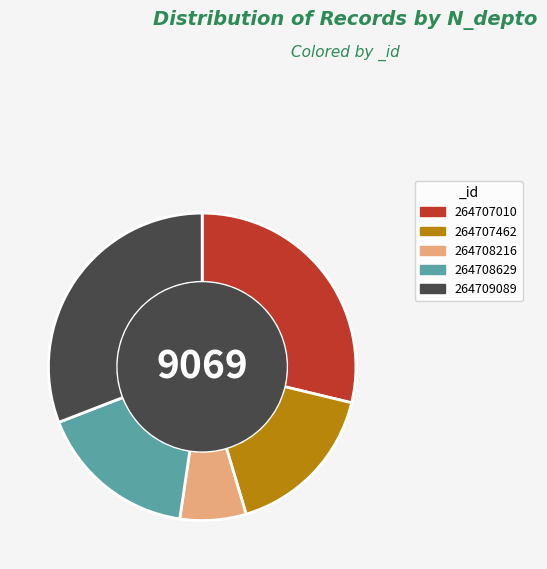

Do 264709089 and 264708216 together represent more than half of the pie?

No